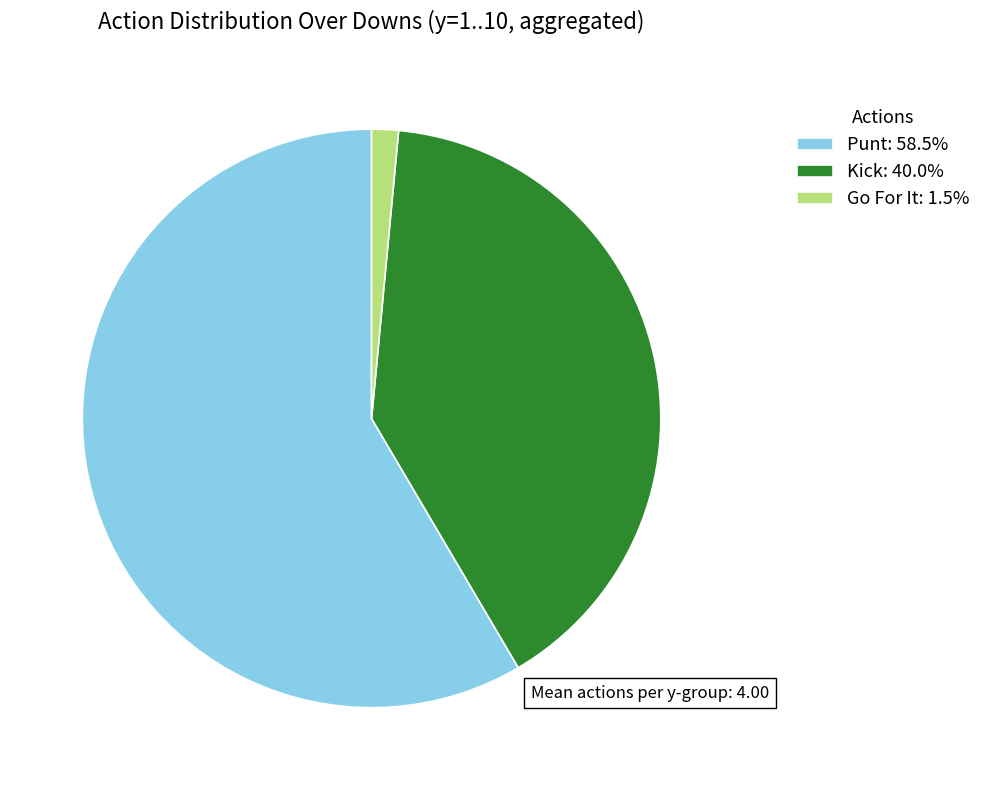

Is there a majority slice in this chart?

Yes